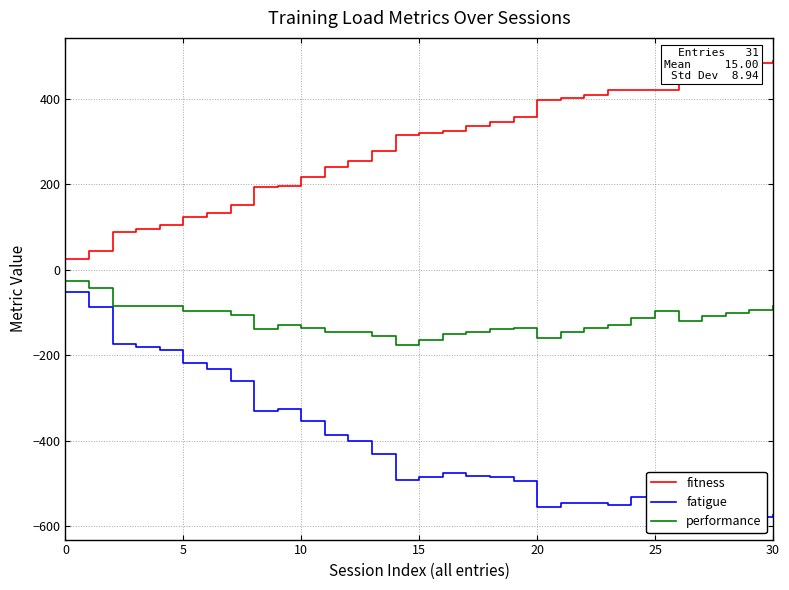

How many data points in fatigue are above -482?

15